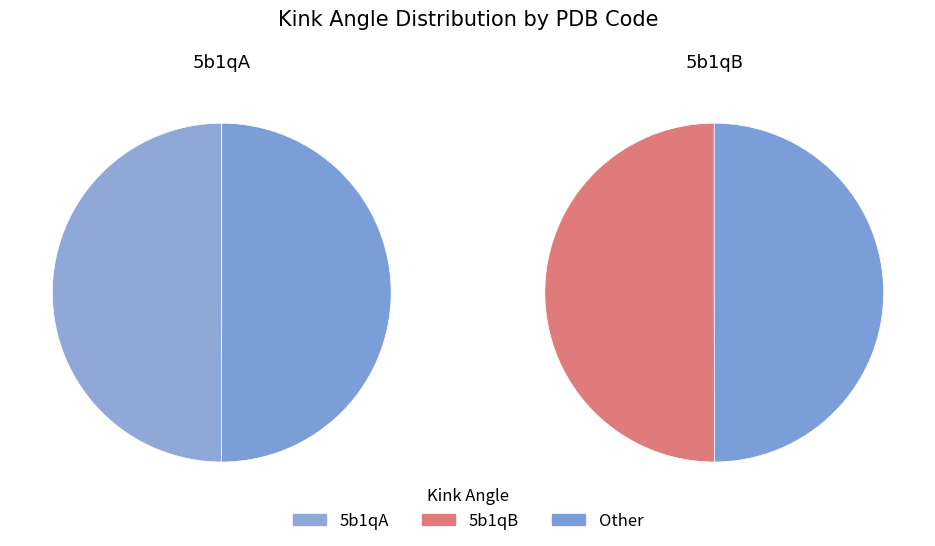

Which category has the biggest portion of the pie?

5b1qB